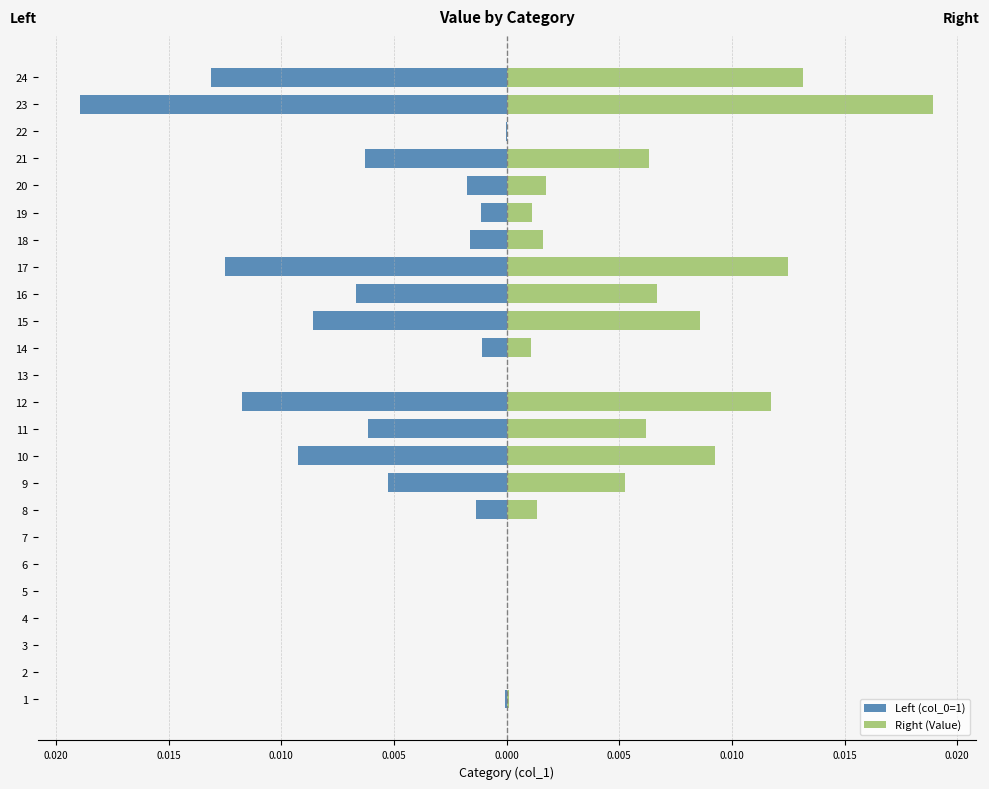

Rank the series by their average value, from lowest to highest.

Left (col_0=1), Right (Value)